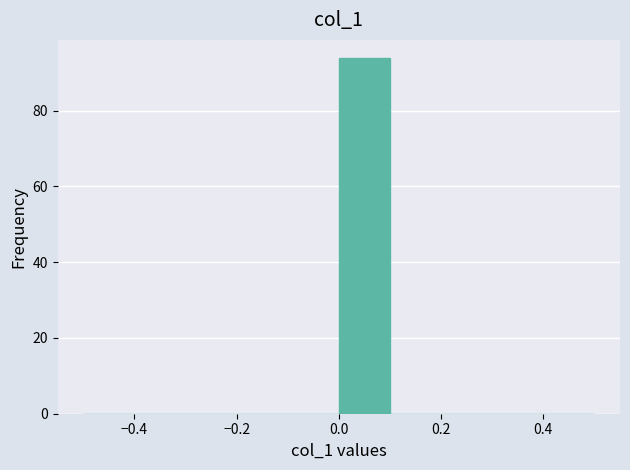

Reading left to right, transcribe this chart: for each bar, give the range it covers on the x-axis and its height. The values are not printed on the chart, so give them approximately, as read against the axis.

-0.5 to -0.4: 0
-0.4 to -0.3: 0
-0.3 to -0.2: 0
-0.2 to -0.1: 0
-0.1 to 0.0: 0
0.0 to 0.1: 94
0.1 to 0.2: 0
0.2 to 0.3: 0
0.3 to 0.4: 0
0.4 to 0.5: 0